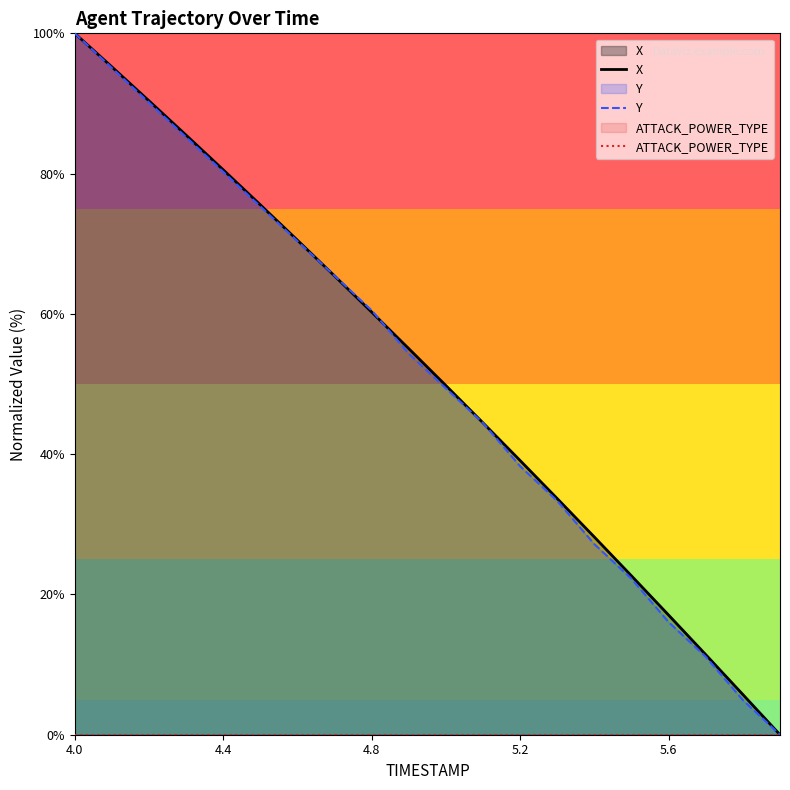

The value of X at 5.2 is 39.1. True or false?

True